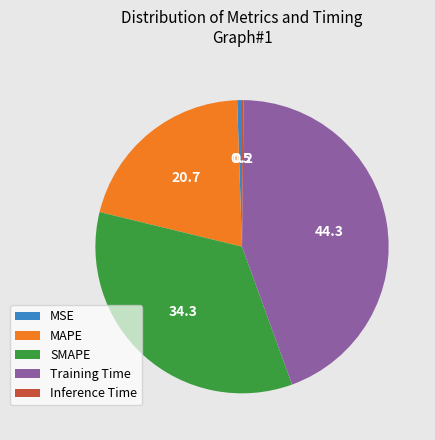

Do SMAPE and Training Time together represent more than half of the pie?

Yes